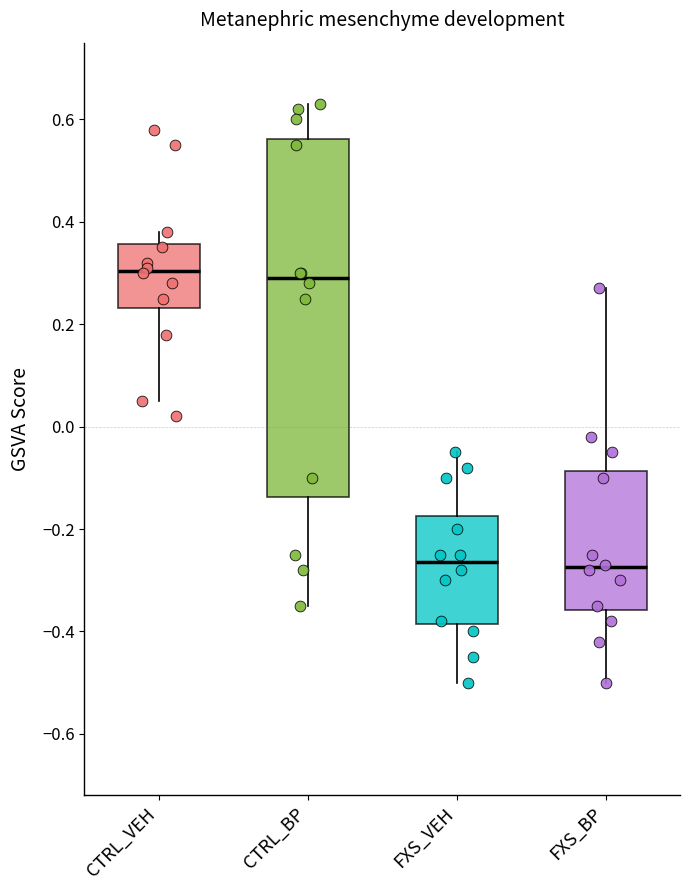

Reading left to right, transcribe this box plot: for each box, give where its median line is, the range the box spans, and where its two whiskers end, as read against the y-axis. The values are not printed on the chart, so give them approximately, as read against the axis.

CTRL_VEH: median 0.30, box 0.24 to 0.36, whiskers 0.06 to 0.38
CTRL_BP: median 0.30, box -0.14 to 0.56, whiskers -0.34 to 0.64
FXS_VEH: median -0.26, box -0.38 to -0.18, whiskers -0.50 to -0.04
FXS_BP: median -0.28, box -0.36 to -0.08, whiskers -0.50 to 0.28